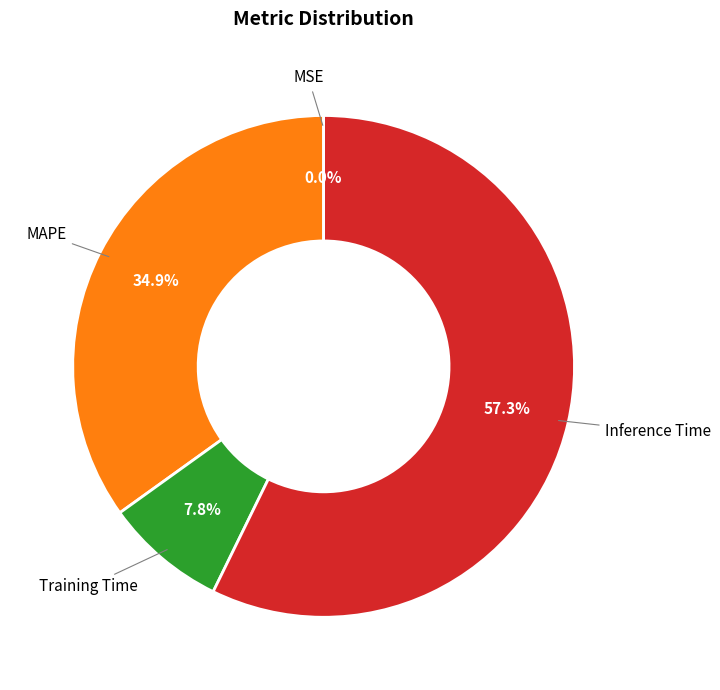

Is there a majority slice in this chart?

Yes